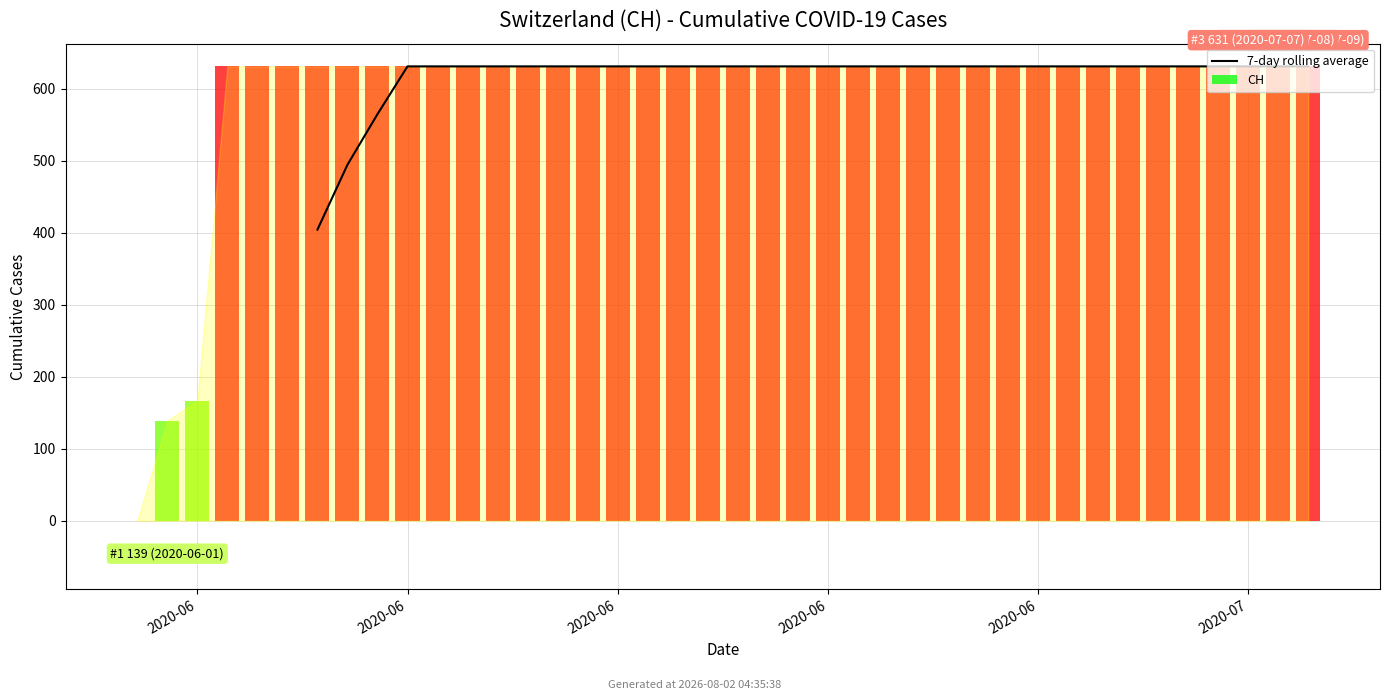

What is the label of the 39th bar from the right?

2020-06